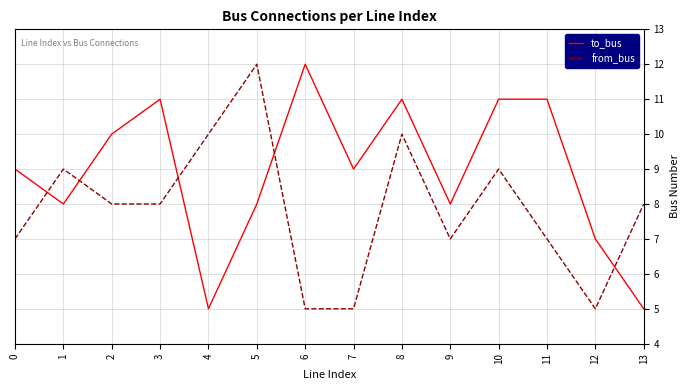

What is the difference between the from_bus values at 2 and 1?

1